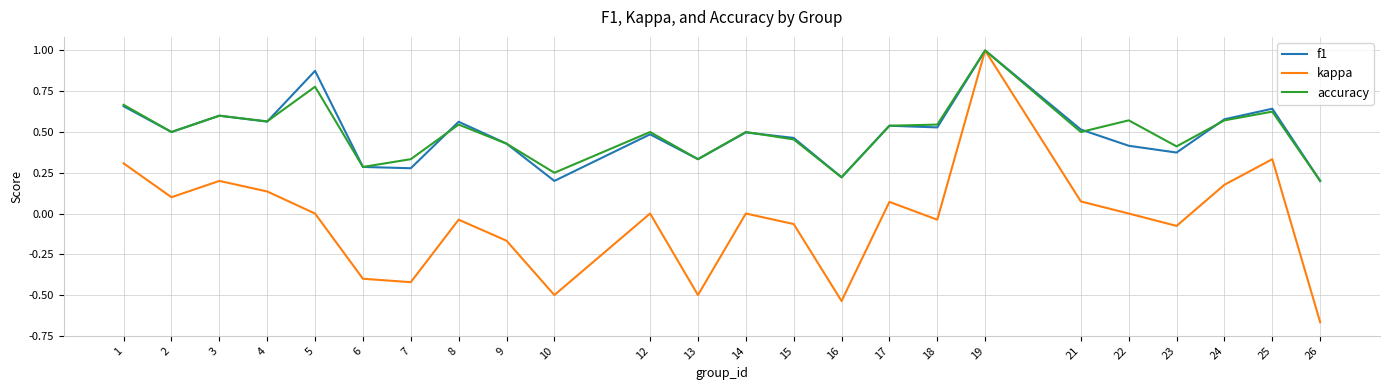

Which series has the widest spread of values?

kappa